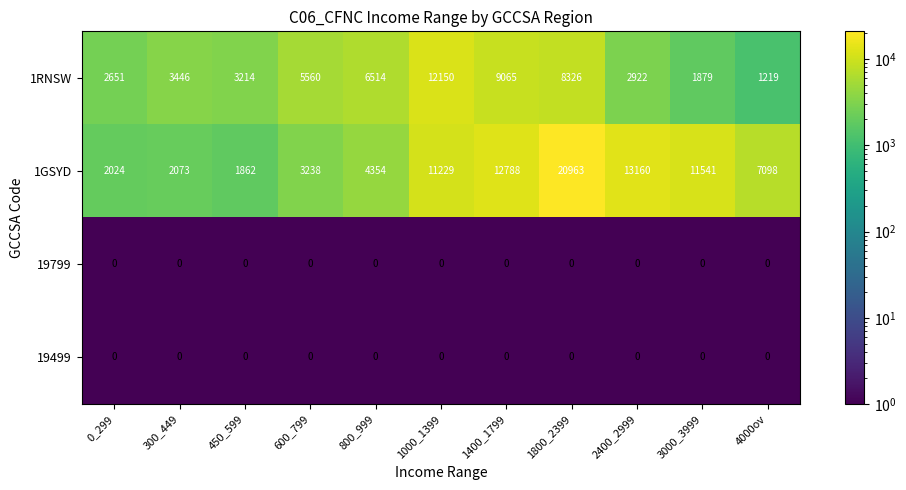

What is the average value of the 1GSYD series?

8212